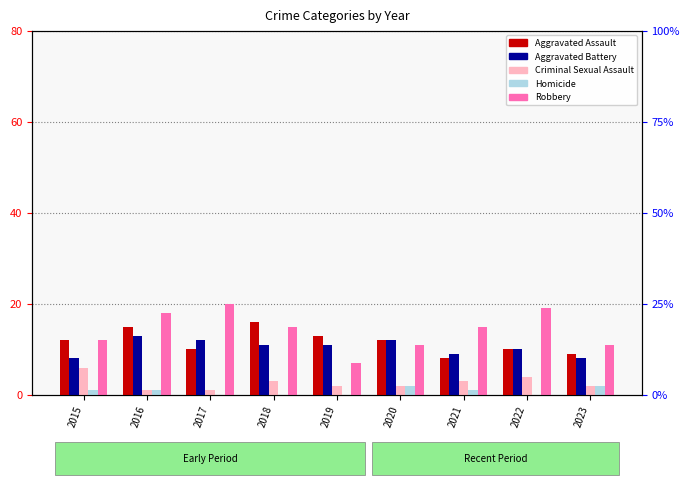

How many series are shown in this chart?

5